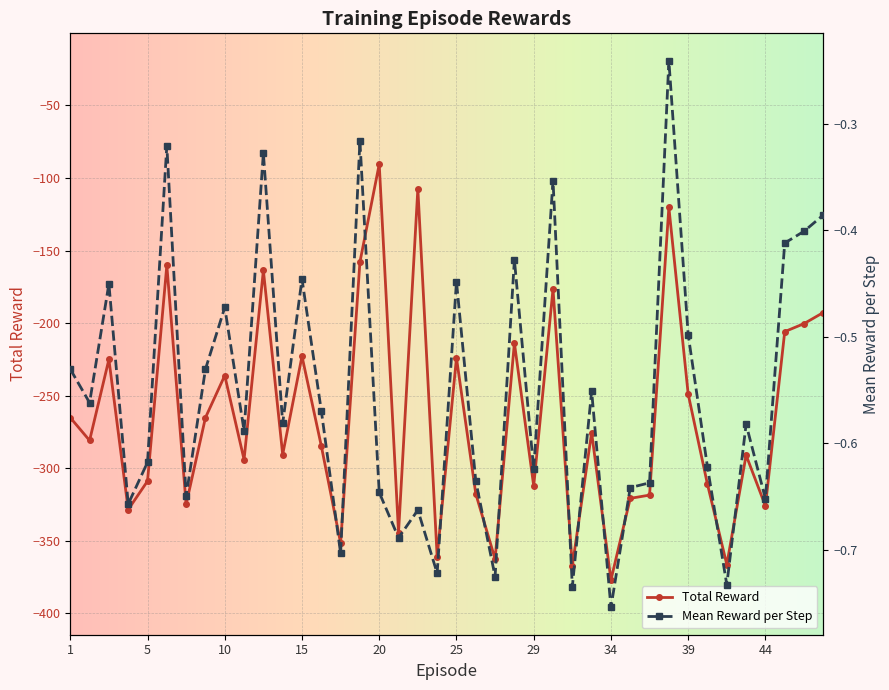

Is it true that Total Reward equals -60.4 at 20?

False